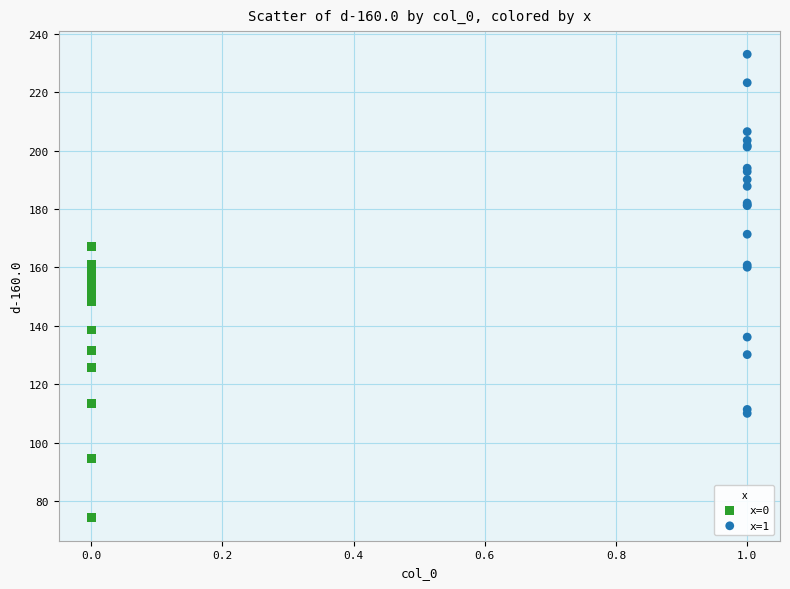

Which series has the widest spread of Y values?

x=1